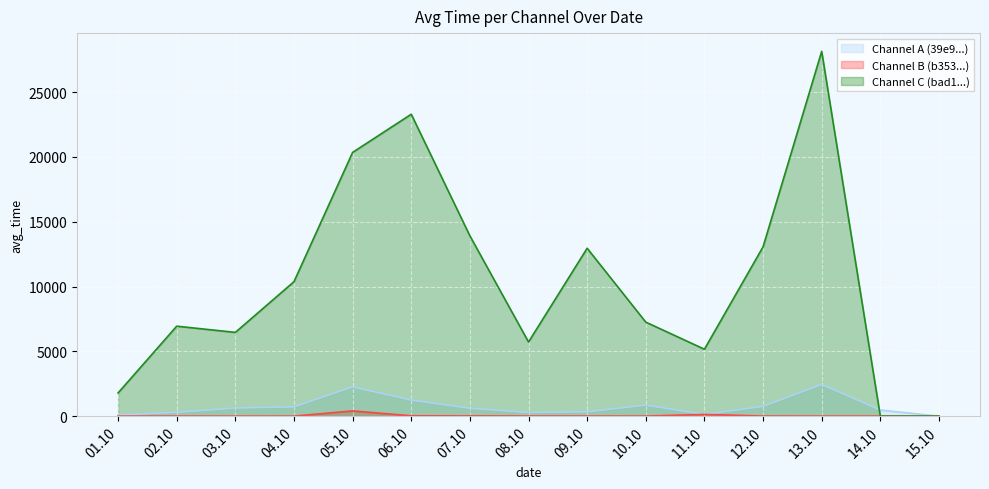

The value of Channel C (bad1...) at 03.10 is 6461.4. True or false?

True